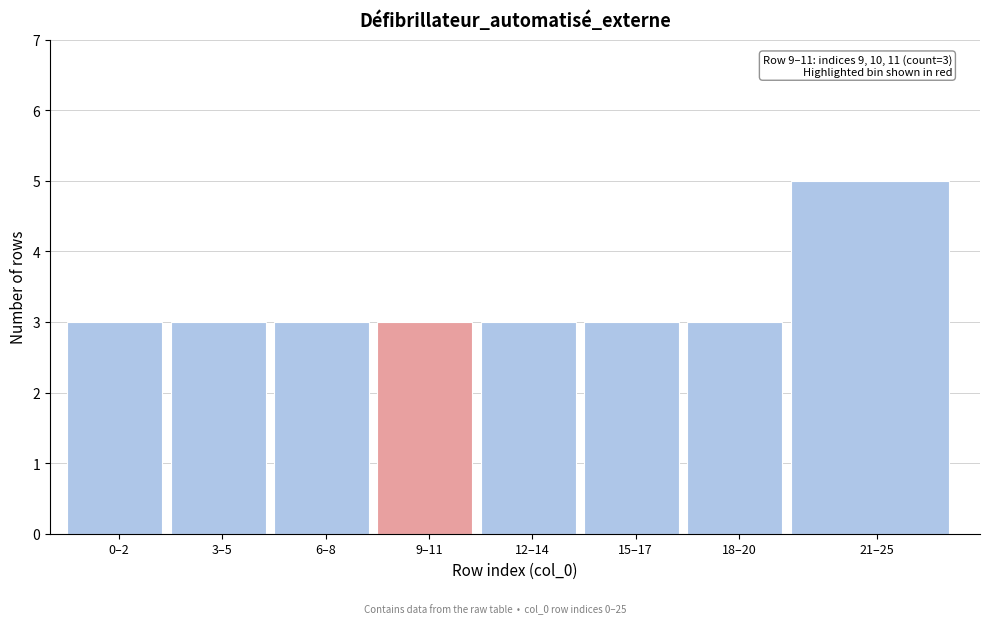

Reading left to right, list all the values displayed in this chart.

3	3	3	3	3	3	3	5